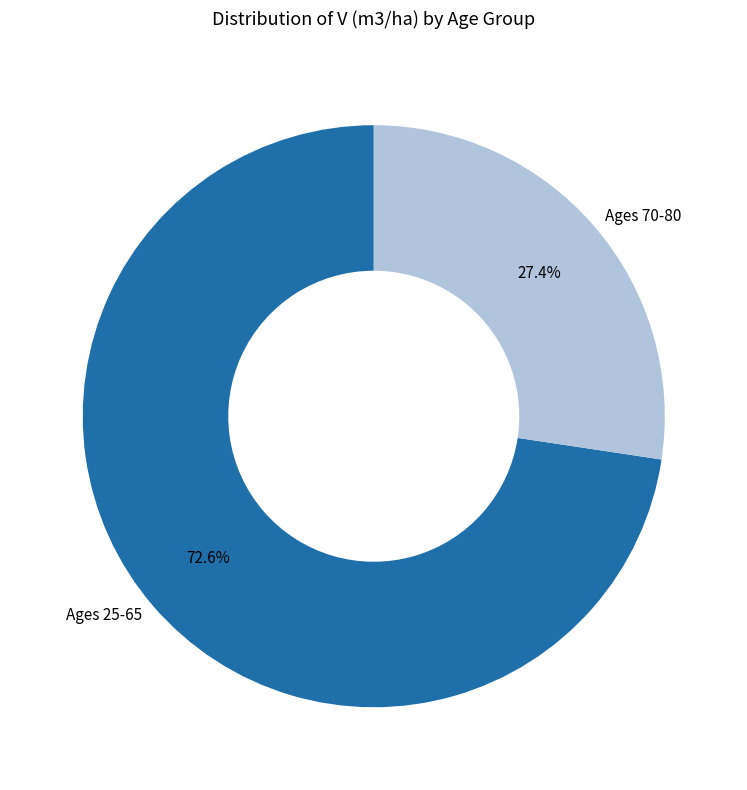

Is there any slice that represents more than half of the pie?

Yes